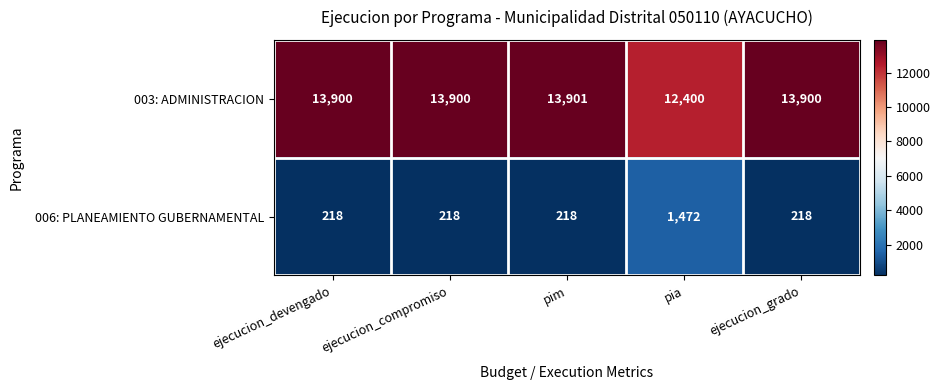

Rank the series at ejecucion_devengado from highest to lowest value.

003: ADMINISTRACION, 006: PLANEAMIENTO GUBERNAMENTAL